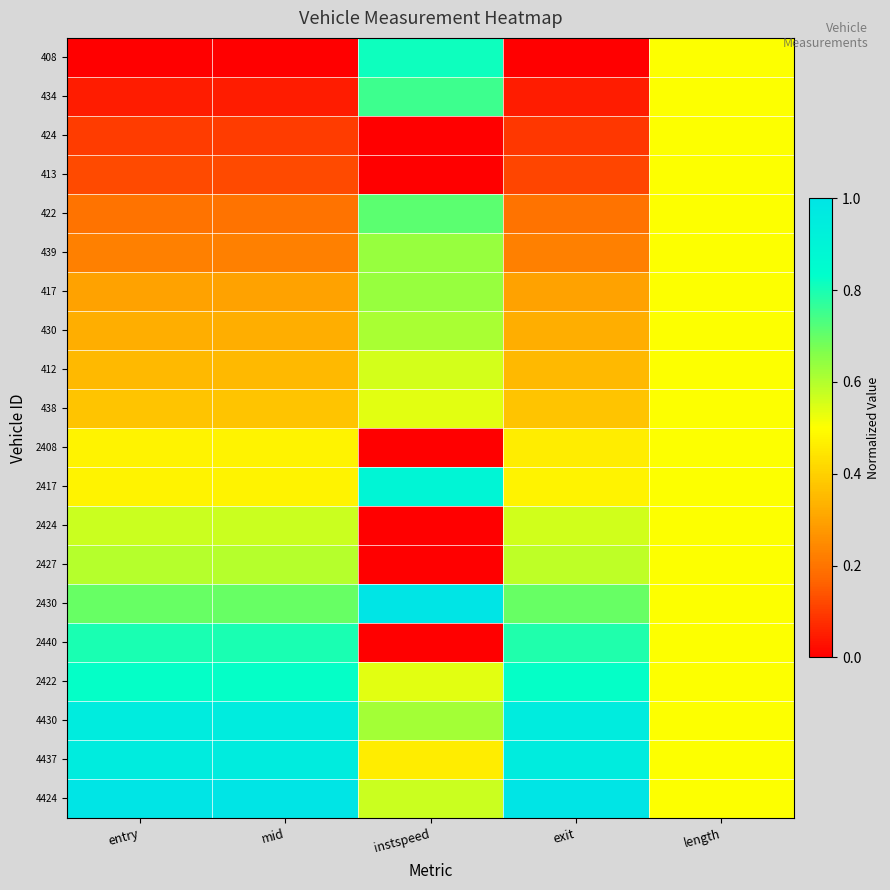

What is the difference between the highest and lowest values at exit?

1.0